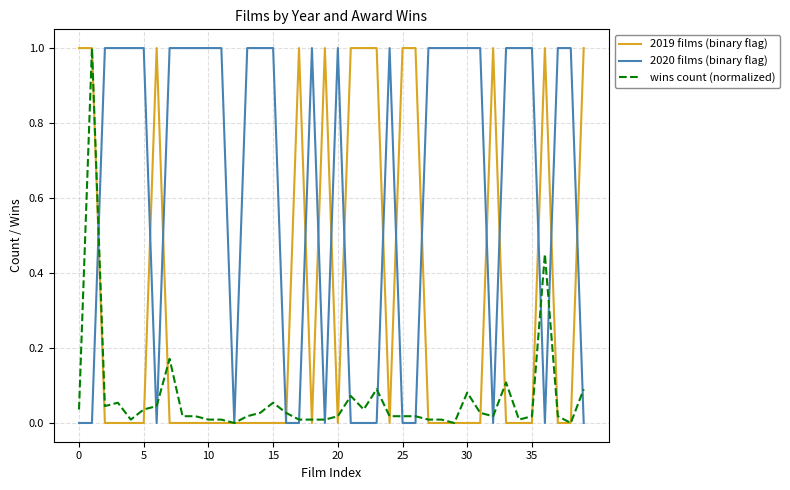

Which series has the largest total across all categories?

2020 films (binary flag)